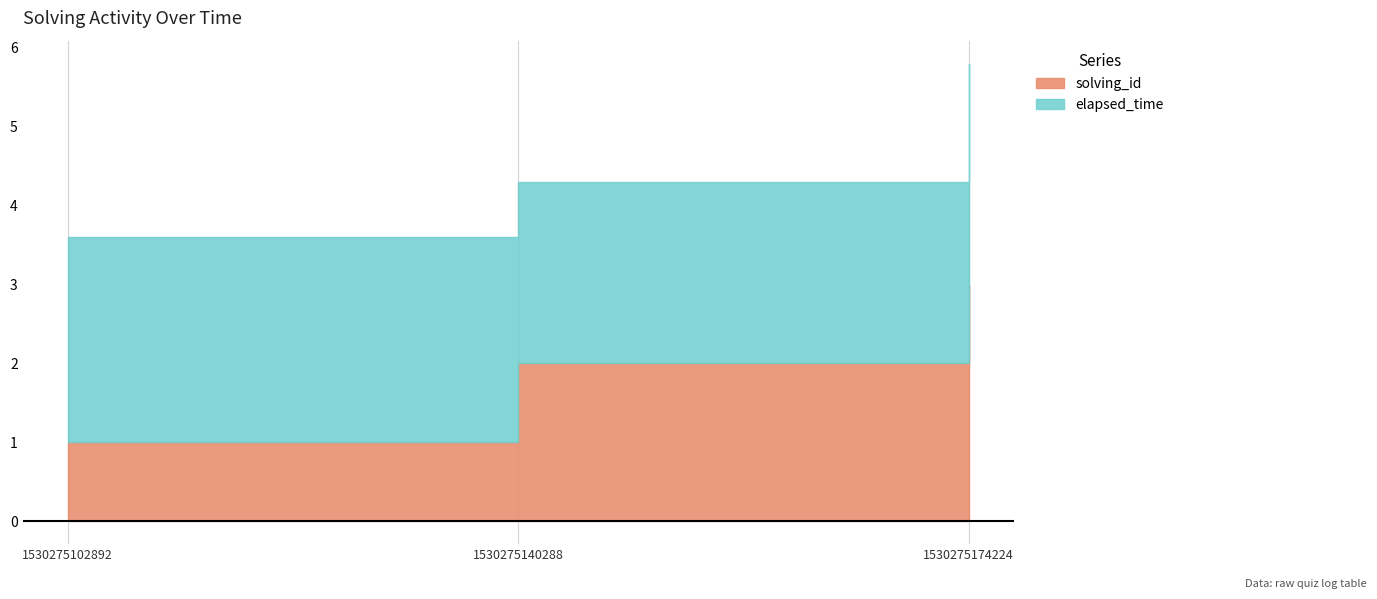

How many lines are shown in the chart?

2